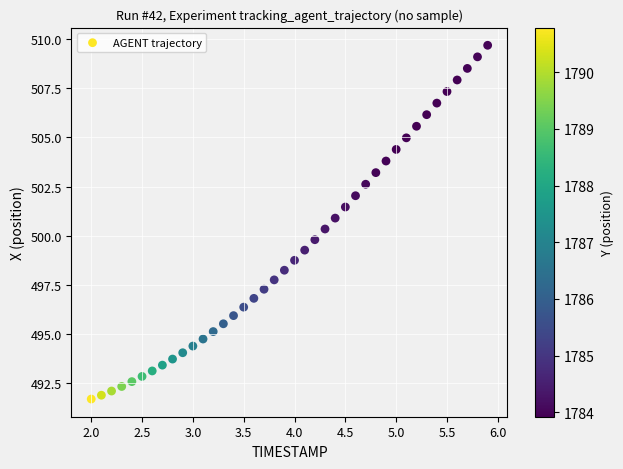

What is the range of Y values (max minus min)?

18.0